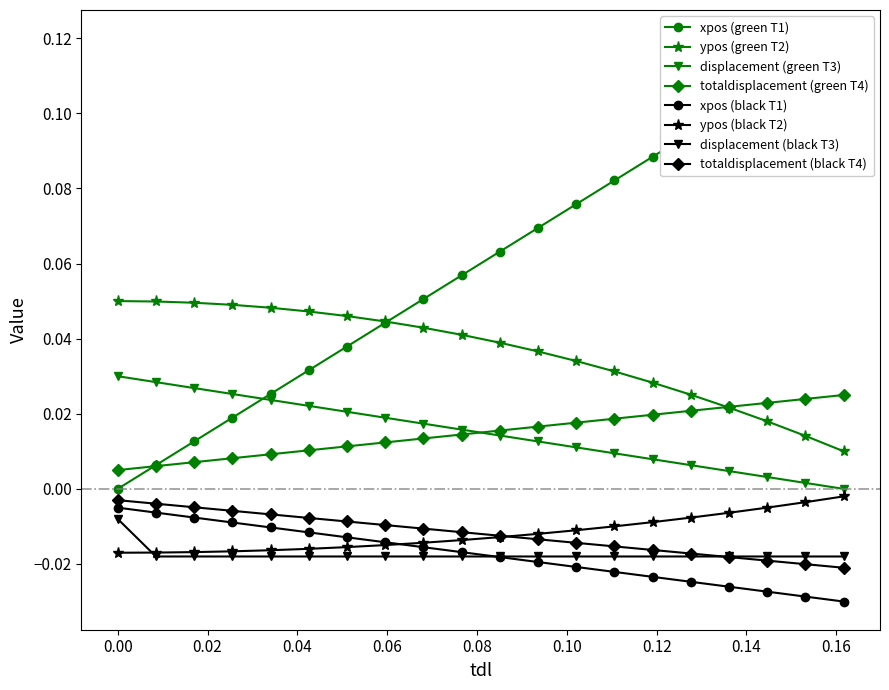

Is the value of displacement at 0.11061061061061062 greater than the value of ypos at 0.05105105105105105?

No